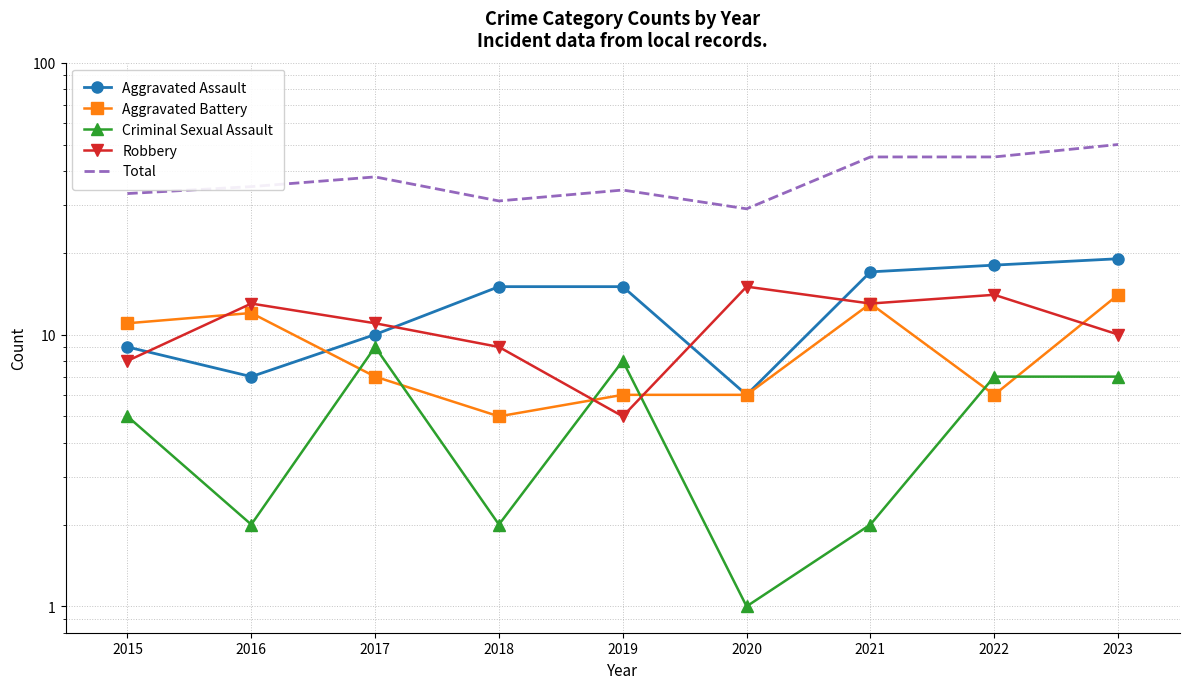

Is this an area chart (filled region under the line)?

No